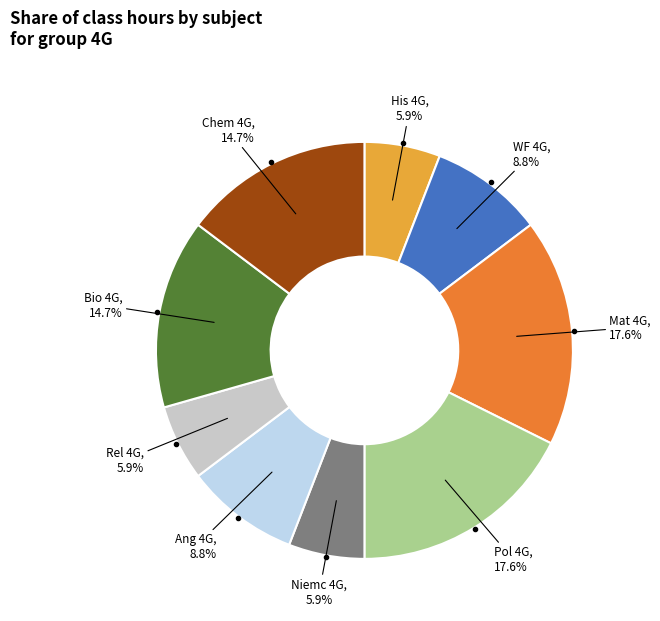

Count the number of slices in the pie.

9